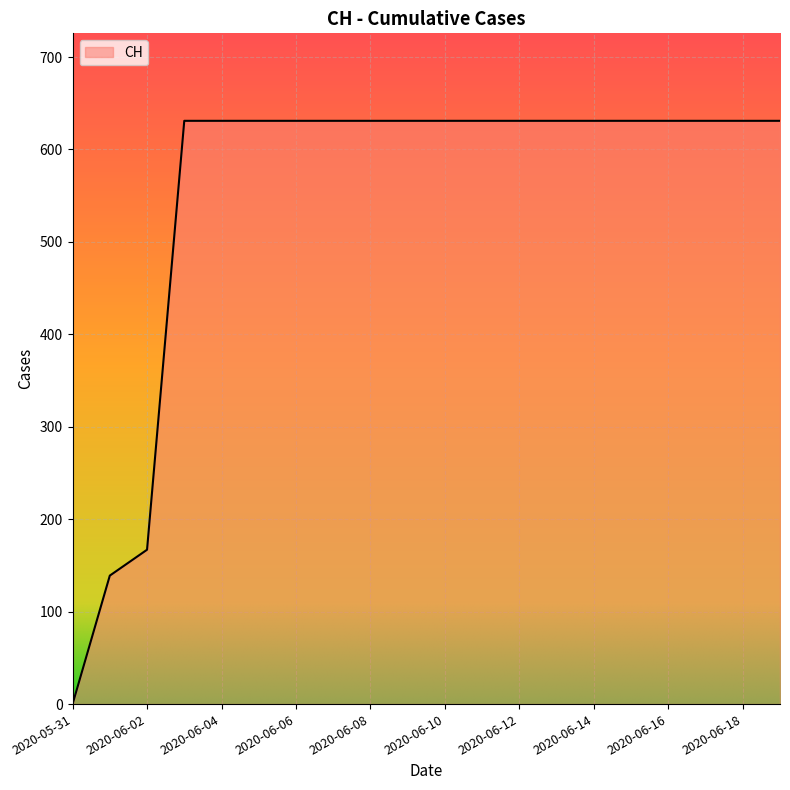

What is the maximum value shown in the chart?

631